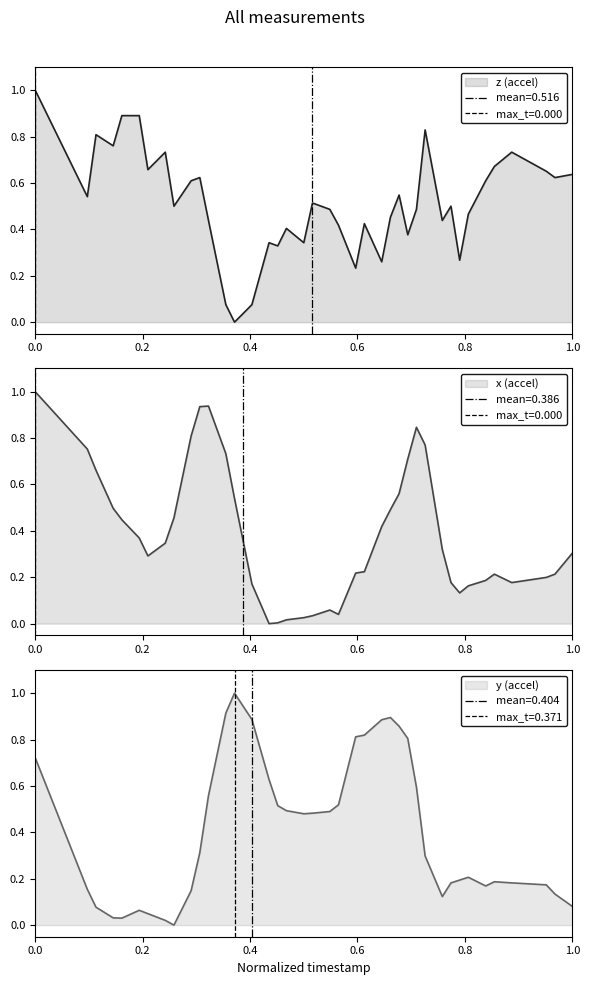

The z (accel) series shows 0.6 at 30. True or false?

False